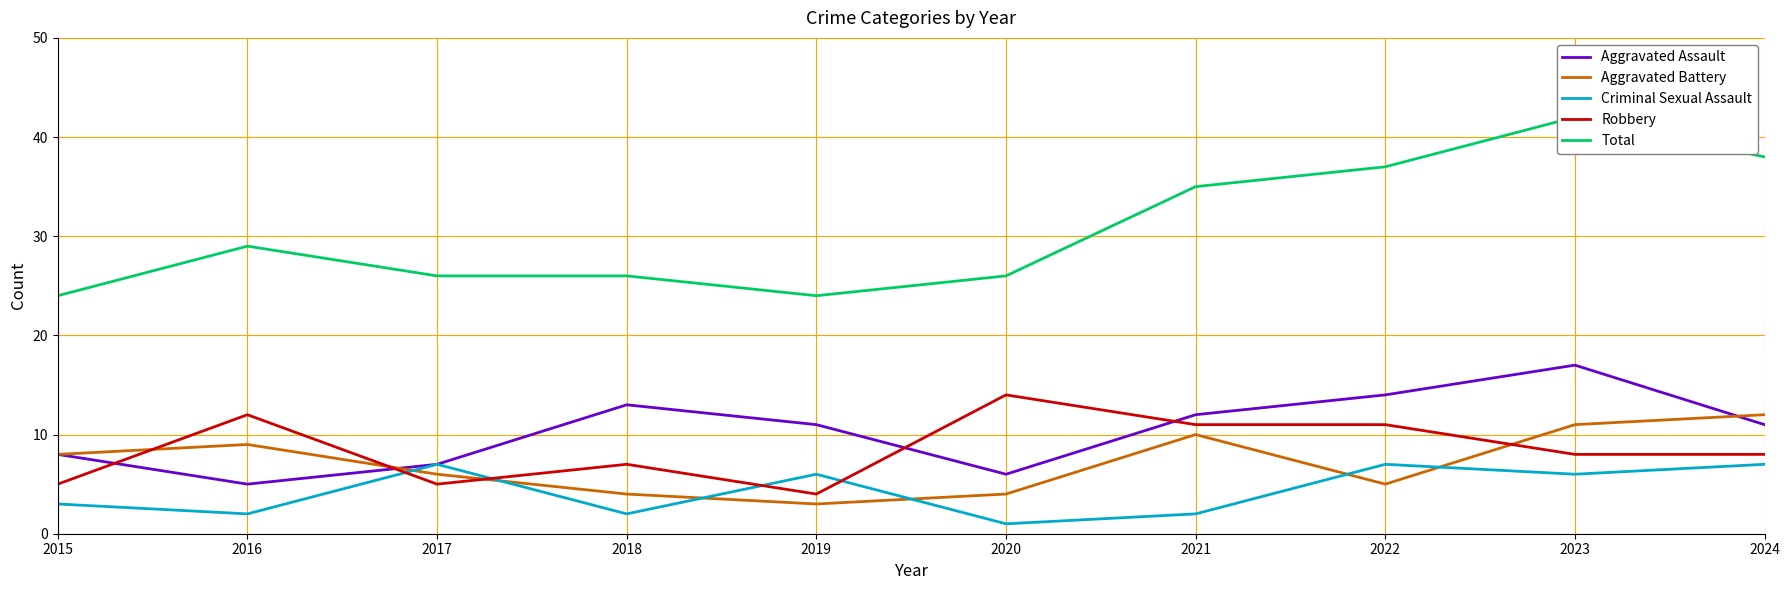

Between 2018 and 2017, which is larger?

2018